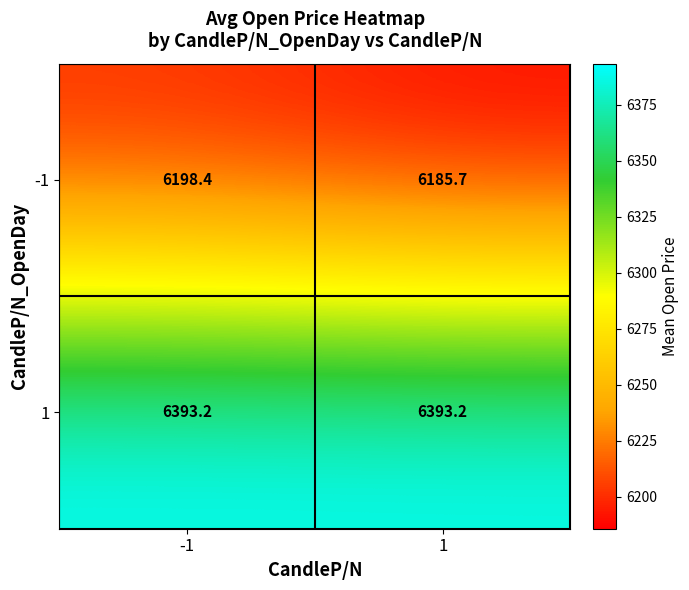

At which category is the sum across all series the highest?

-1